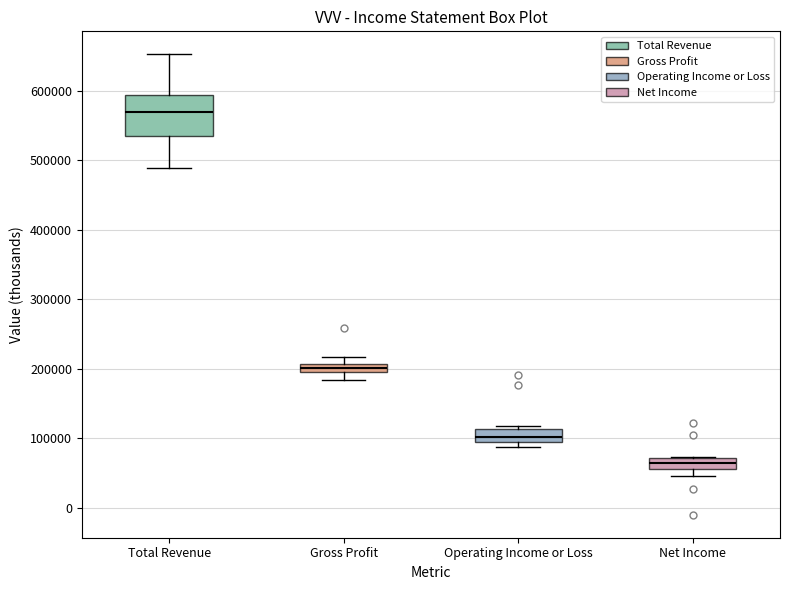

Which box's median line is the highest?

Total Revenue